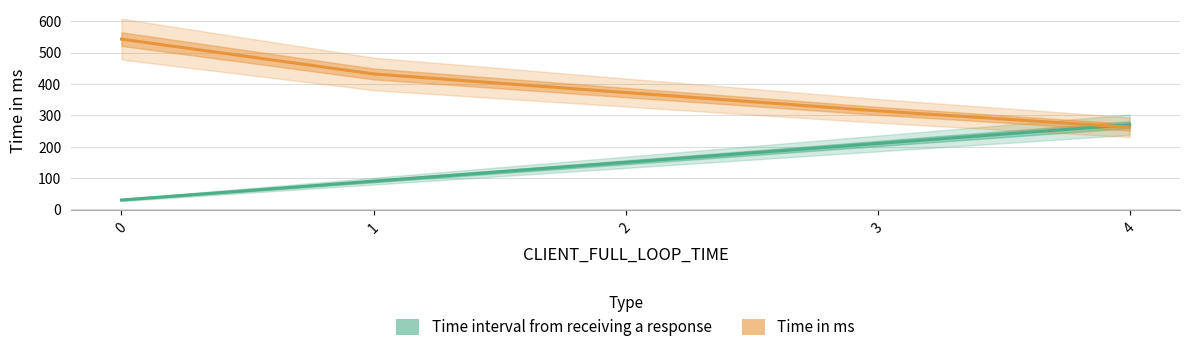

What is the difference between the maximum and second lowest values in the Time in ms series?

228.6